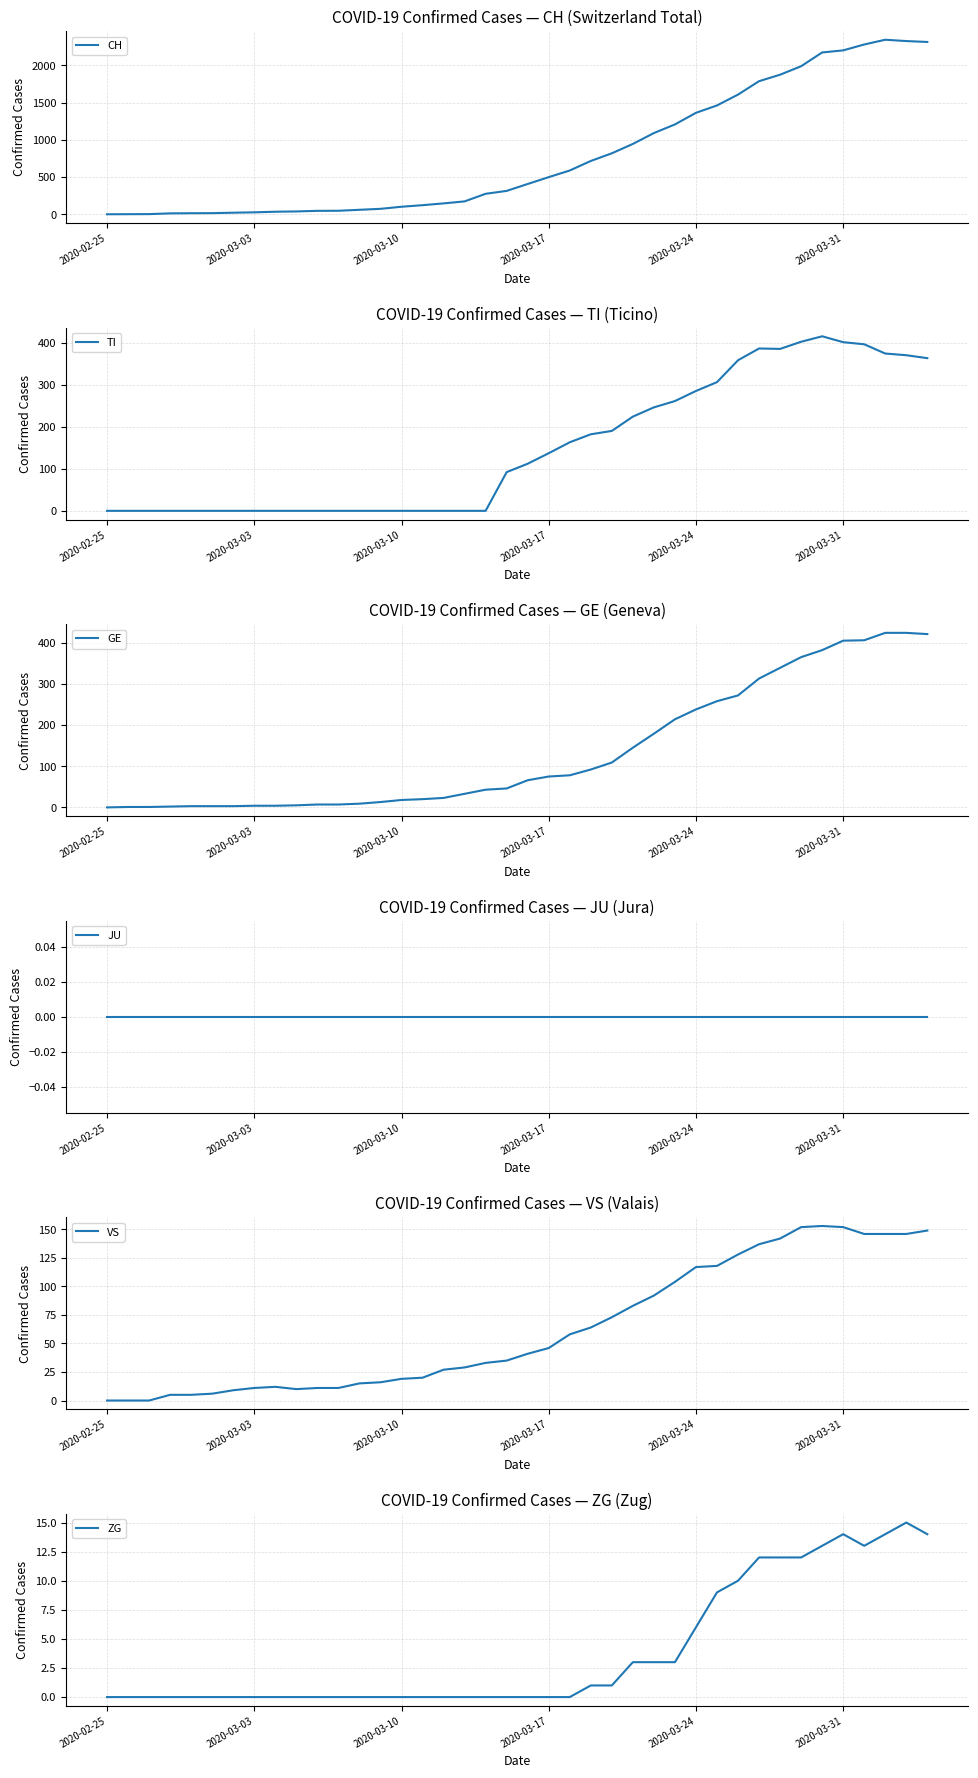

What is the maximum value for CH?

2345